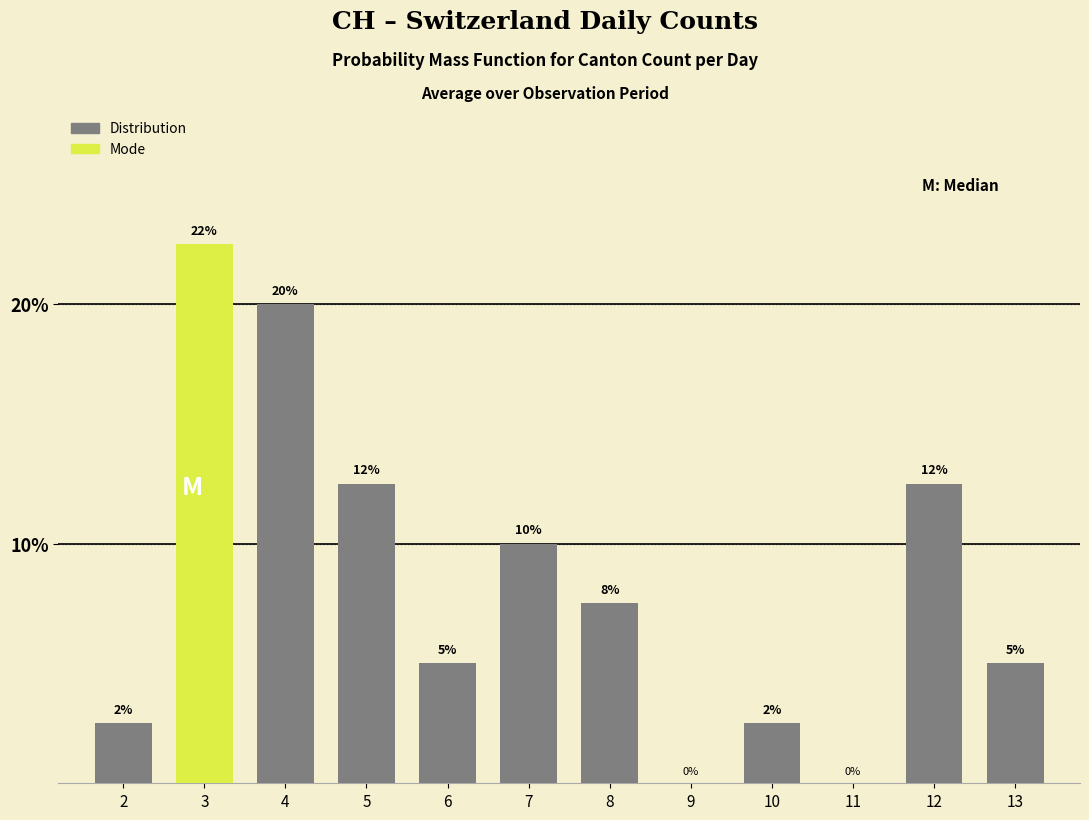

At which label is the value closest to 11?

7